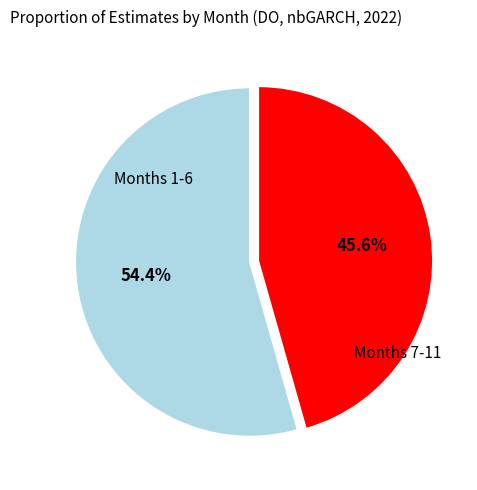

Is there a majority slice in this chart?

Yes